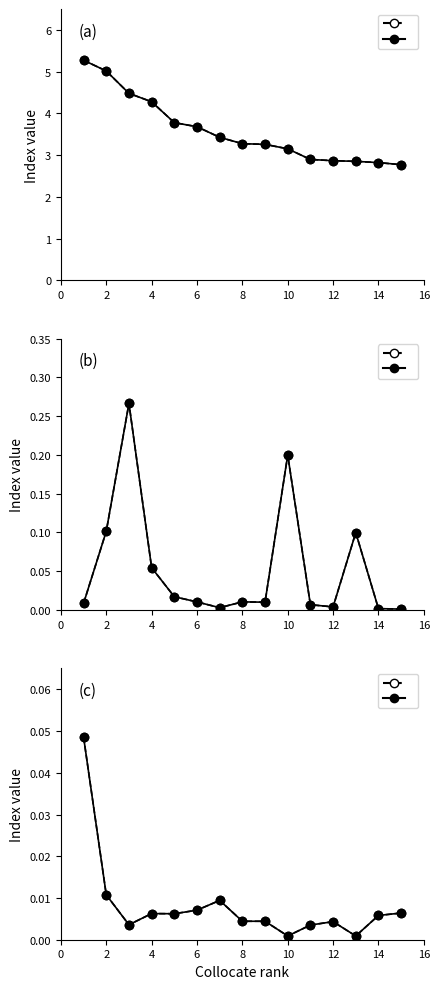

What is the minimum value for DeltaP1 line?

2.8